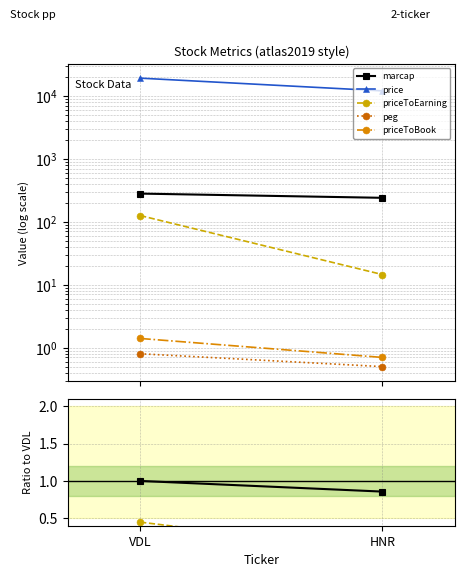

Between VDL and HNR, which series saw the biggest shift?

price